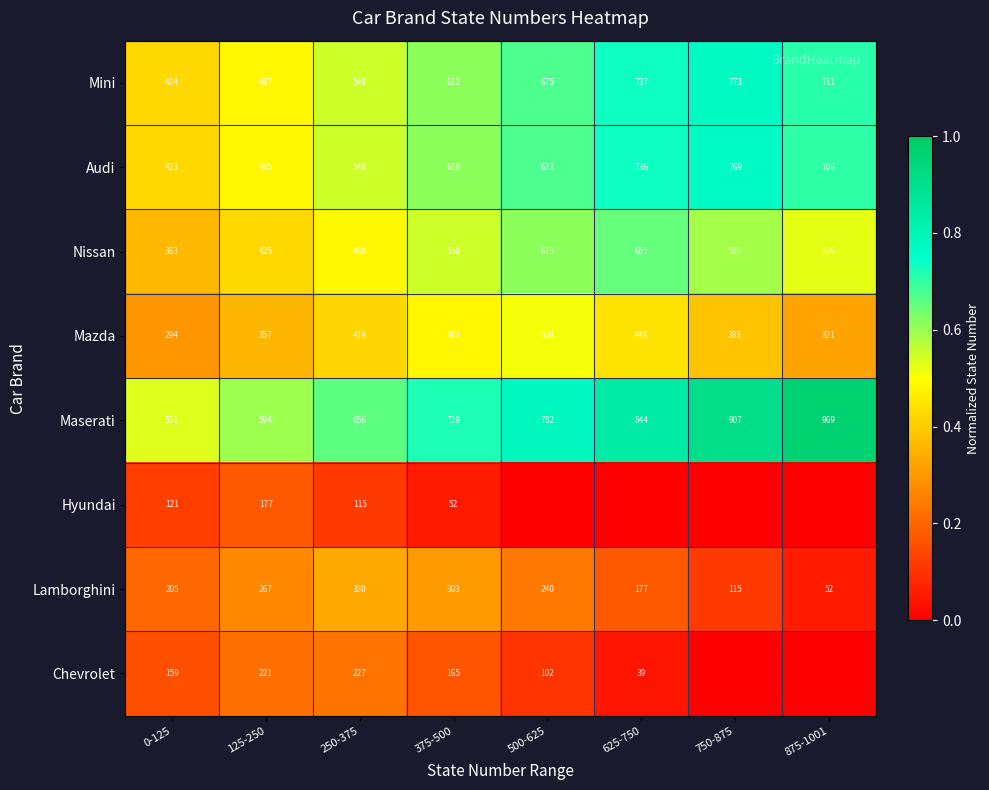

Count the number of categories in the chart.

8